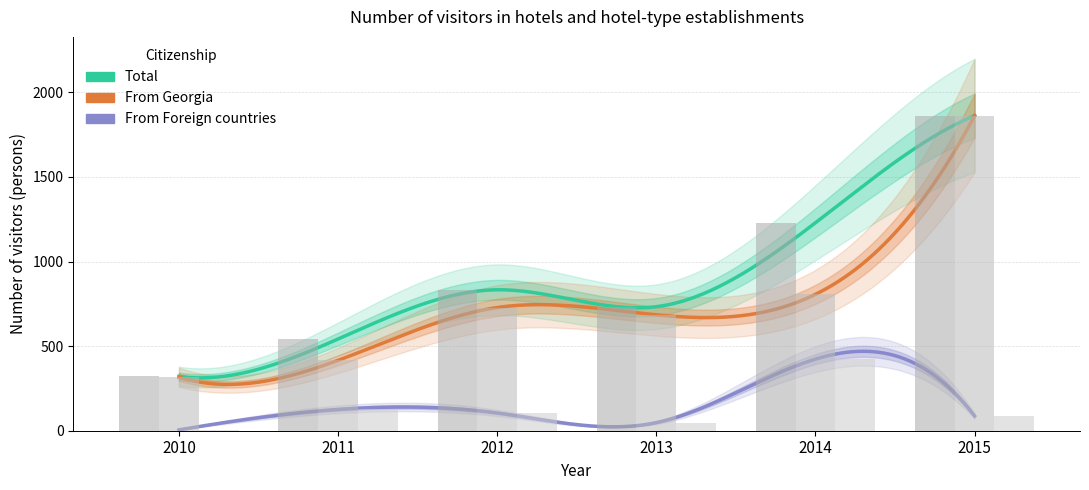

What is the value of the Total bar at the 1st from the left?

321